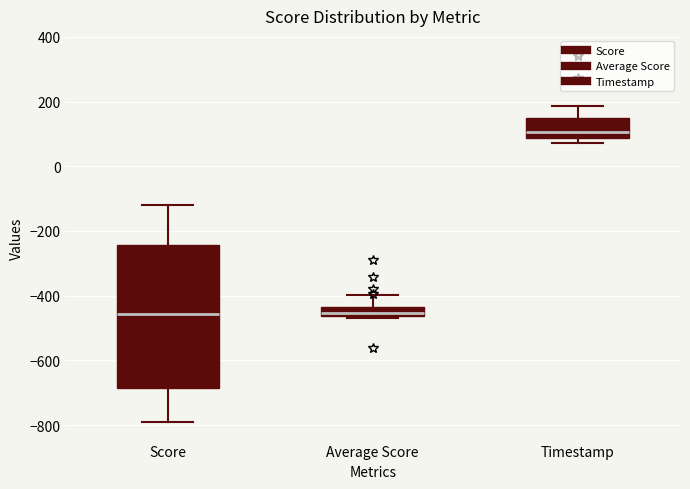

Which box is the tallest, from its lower edge to its upper edge?

Score